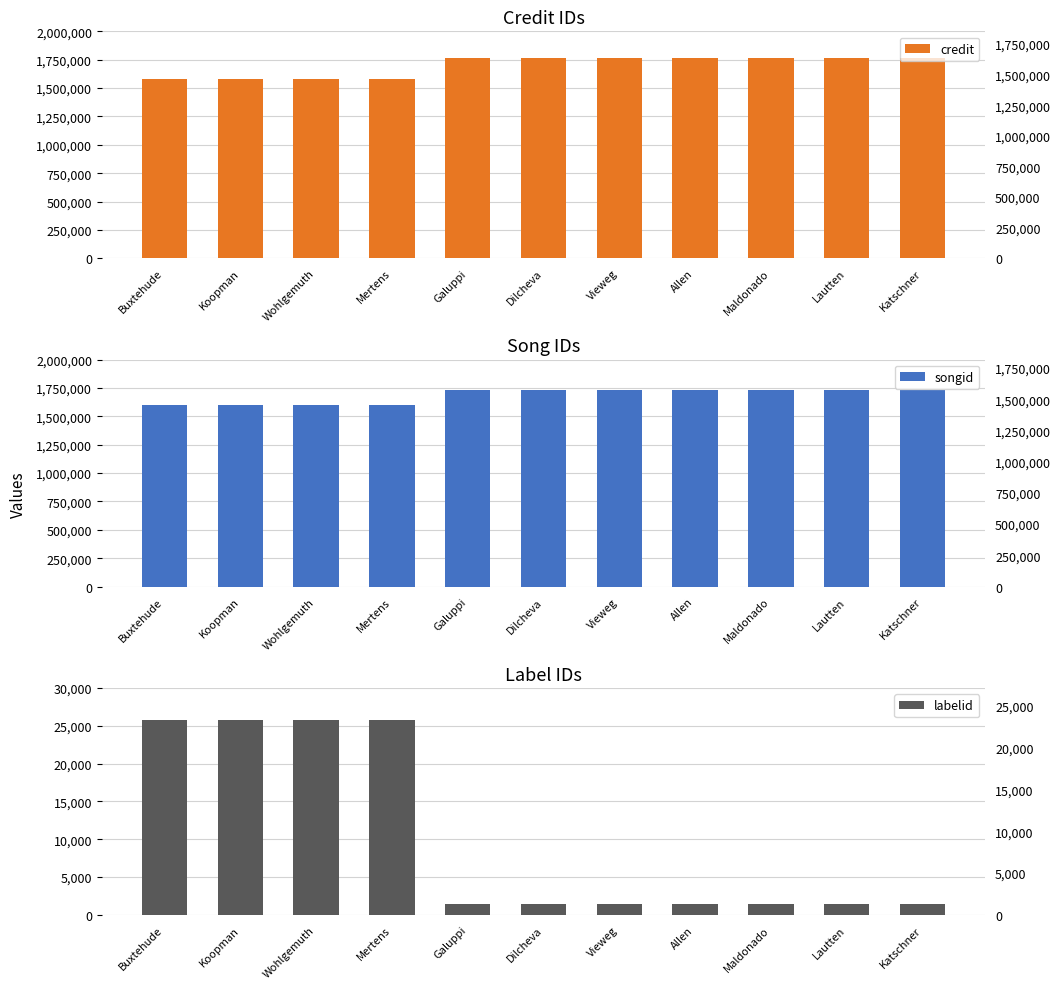

What is the sum of all credit values?

18682051